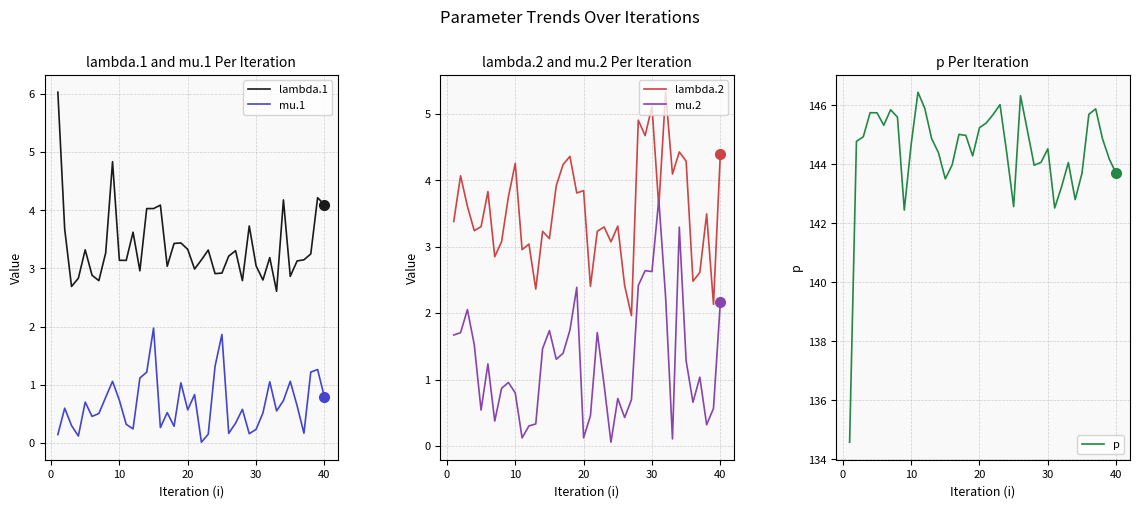

Reading left to right, list all the values displayed in this chart.

lambda.1: 6.0	3.7	2.7	2.8	3.3	2.9	2.8	3.3	4.8	3.1	3.1	3.6	3.0	4.0	4.0	4.1	3.0	3.4	3.4	3.3	3.0	3.1	3.3	2.9	2.9	3.2	3.3	2.8	3.7	3.0	2.8	3.2	2.6	4.2	2.9	3.1	3.1	3.2	4.2	4.1
mu.1: 0.1	0.6	0.3	0.1	0.7	0.5	0.5	0.8	1.1	0.7	0.3	0.2	1.1	1.2	2.0	0.3	0.5	0.3	1.0	0.6	0.8	0.0	0.1	1.3	1.9	0.2	0.3	0.6	0.2	0.2	0.5	1.0	0.5	0.7	1.1	0.6	0.2	1.2	1.3	0.8
lambda.2: 3.4	4.1	3.6	3.2	3.3	3.8	2.9	3.1	3.8	4.3	3.0	3.0	2.4	3.2	3.1	3.9	4.2	4.4	3.8	3.8	2.4	3.2	3.3	3.1	3.3	2.4	2.0	4.9	4.7	5.1	3.6	5.3	4.1	4.4	4.3	2.5	2.6	3.5	2.1	4.4
mu.2: 1.7	1.7	2.1	1.5	0.5	1.2	0.4	0.9	1.0	0.8	0.1	0.3	0.3	1.5	1.7	1.3	1.4	1.7	2.4	0.1	0.5	1.7	0.9	0.1	0.7	0.4	0.7	2.4	2.6	2.6	3.7	2.2	0.1	3.3	1.3	0.7	1.0	0.3	0.6	2.2
p: 134.6	144.8	144.9	145.8	145.8	145.3	145.9	145.6	142.5	144.7	146.4	145.9	144.9	144.4	143.5	144.0	145.0	145.0	144.3	145.2	145.4	145.7	146.0	144.4	142.6	146.3	145.2	144.0	144.1	144.5	142.5	143.2	144.1	142.8	143.7	145.7	145.9	144.9	144.2	143.7